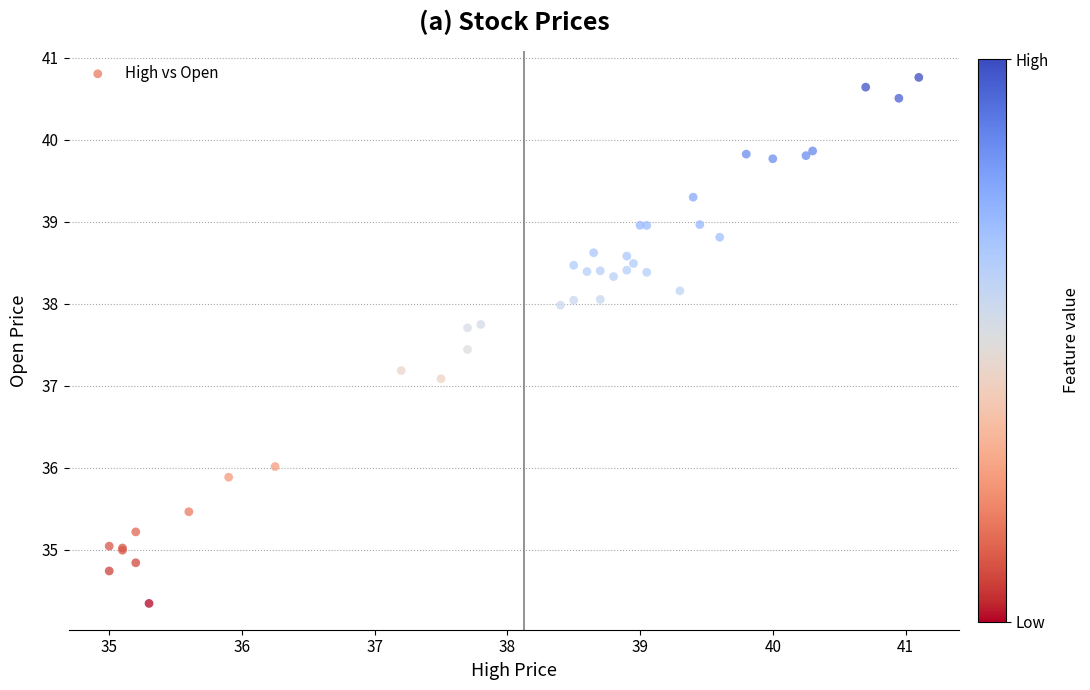

What Y value in the scatter plot is closest to 37?

37.1